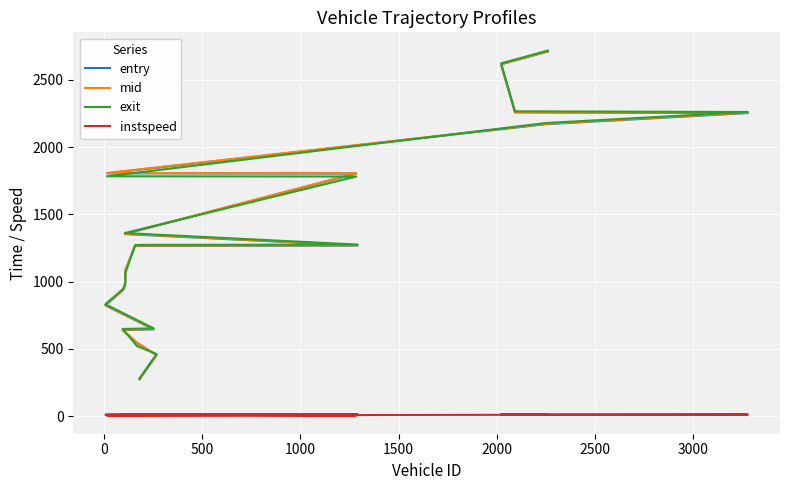

Is the value of mid at 0 greater than the value of exit at 500?

No